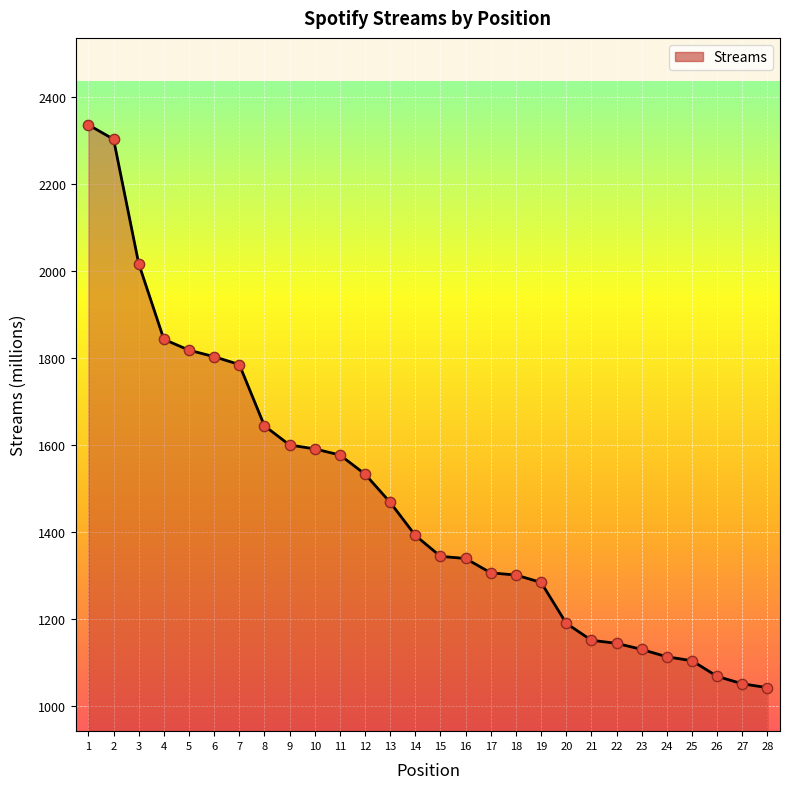

Which has a higher value, 18 or 8?

8